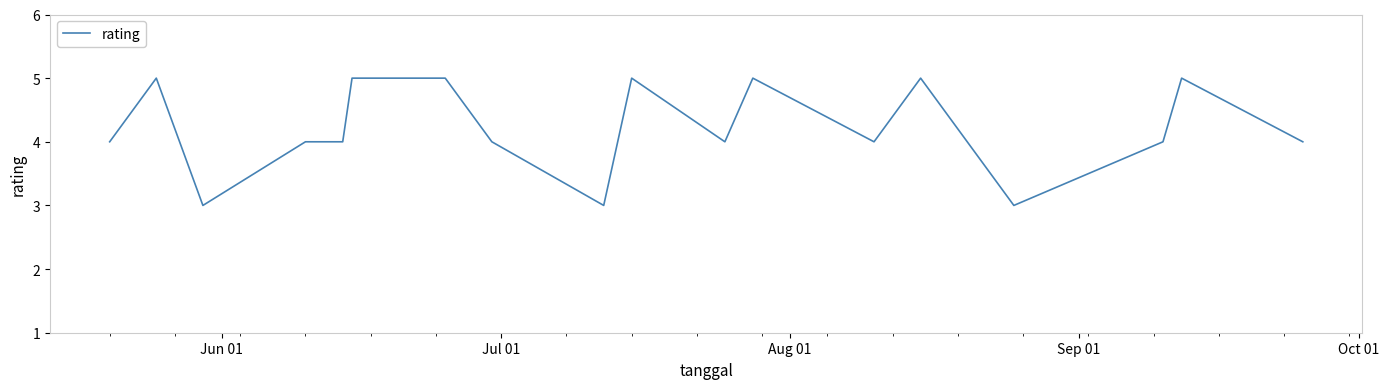

What is the greatest value displayed?

5